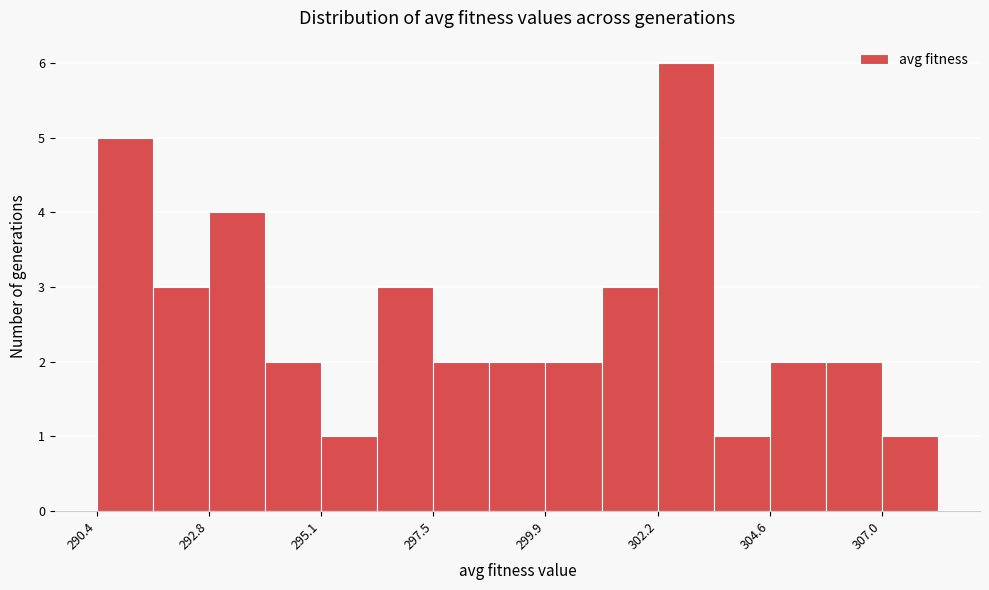

Read against the x-axis, roughly where is the centre of the tallest bar?

303.0